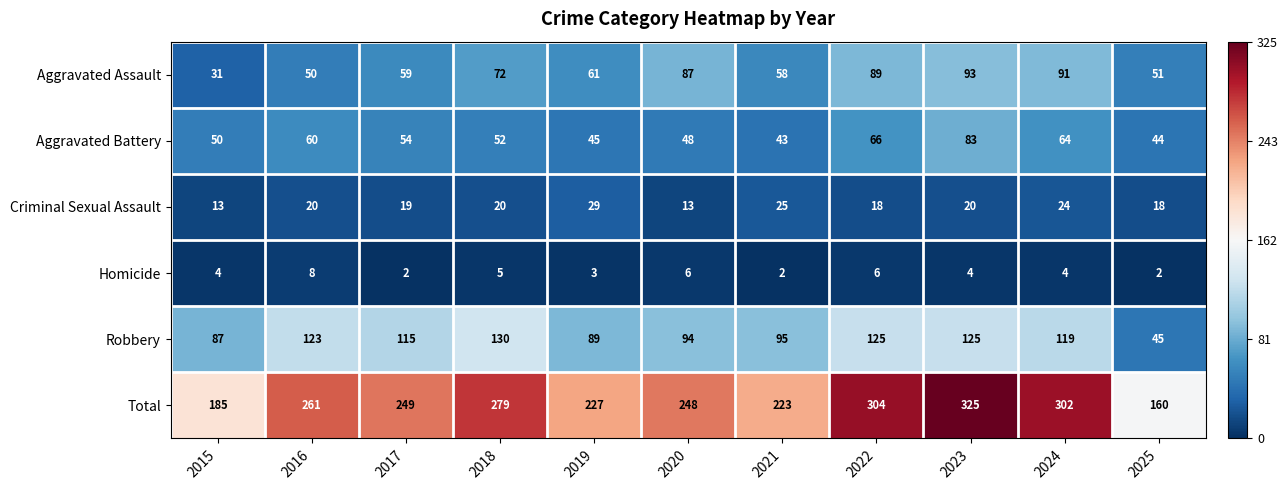

What is the difference between the highest and lowest values at 2020?

242